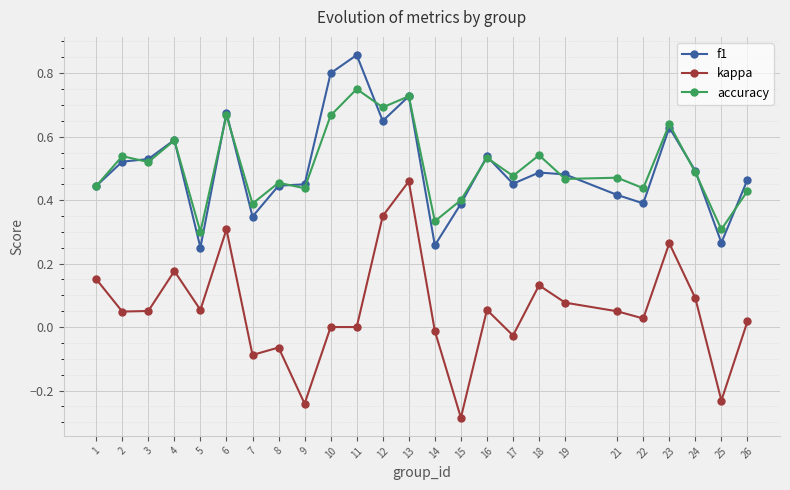

How many lines are shown in the chart?

3